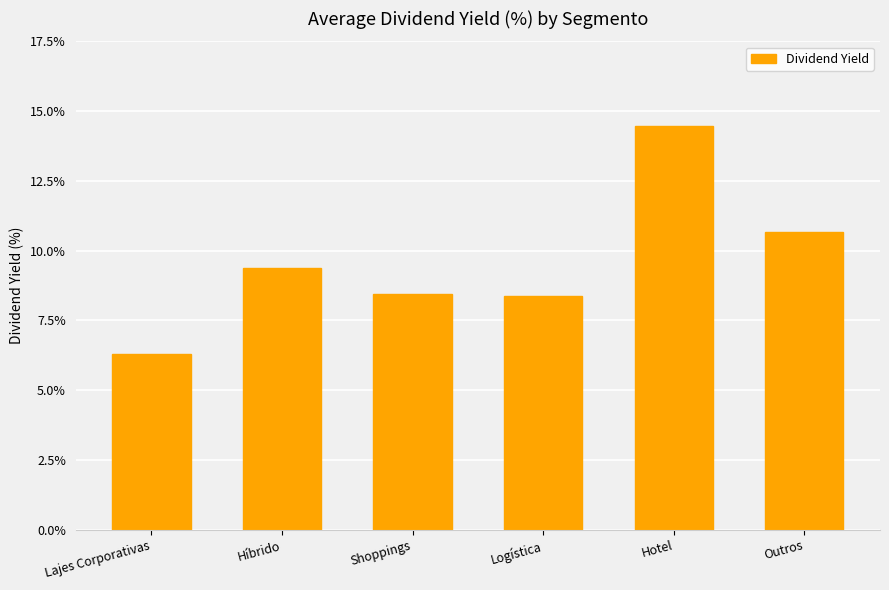

Reading right to left, extract all data points from this chart.

Outros=10.7	Hotel=14.5	Logística=8.4	Shoppings=8.4	Híbrido=9.4	Lajes Corporativas=6.3